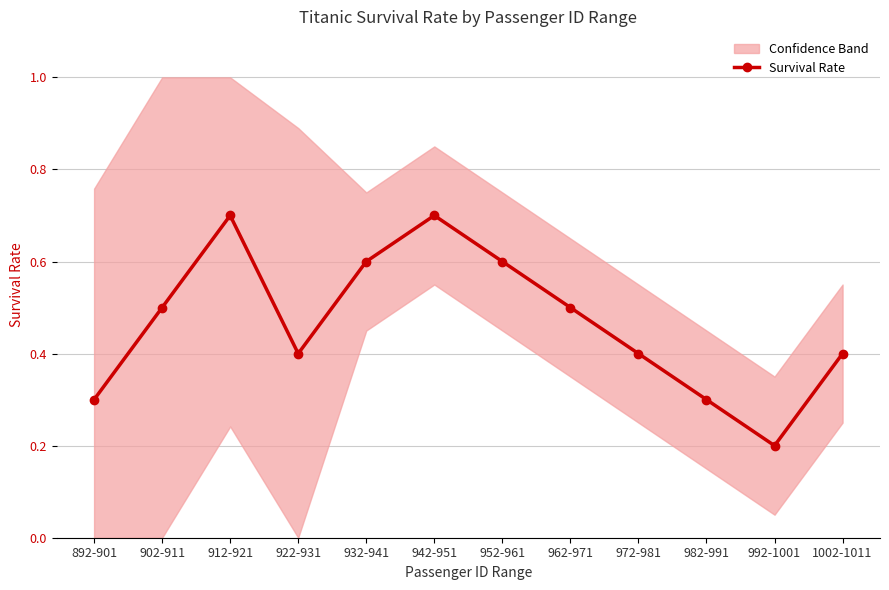

What is the average value?

0.5